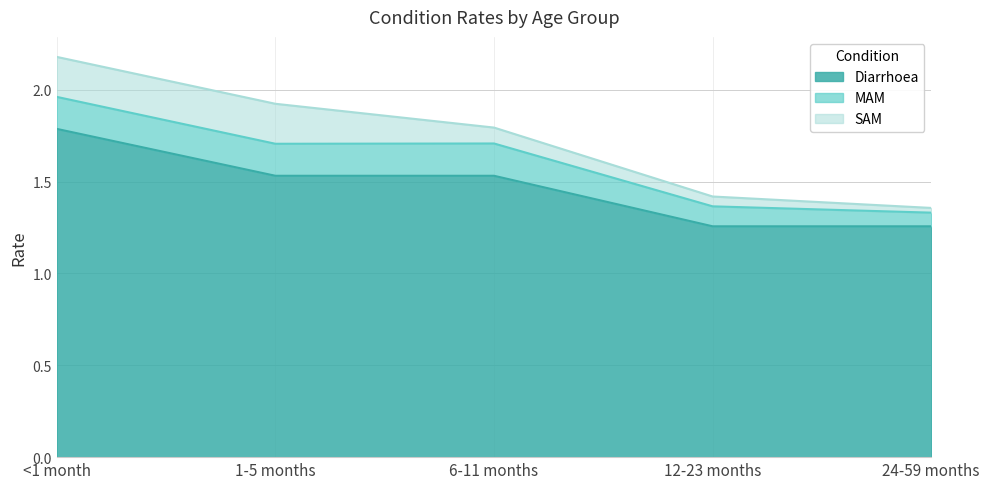

Reading left to right, transcribe all the data shown in this chart.

Diarrhoea: <1 month=1.8	1-5 months=1.5	6-11 months=1.5	12-23 months=1.3	24-59 months=1.3
MAM: <1 month=0.2	1-5 months=0.2	6-11 months=0.2	12-23 months=0.1	24-59 months=0.1
SAM: <1 month=0.2	1-5 months=0.2	6-11 months=0.1	12-23 months=0.1	24-59 months=0.0